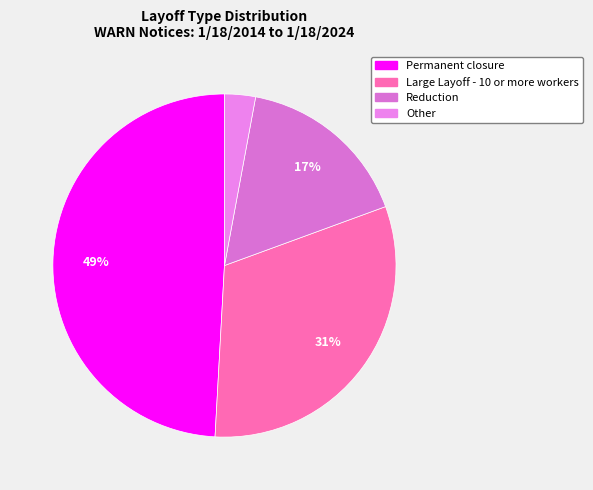

Is the sum of Other and Large Layoff - 10 or more workers greater than half?

No